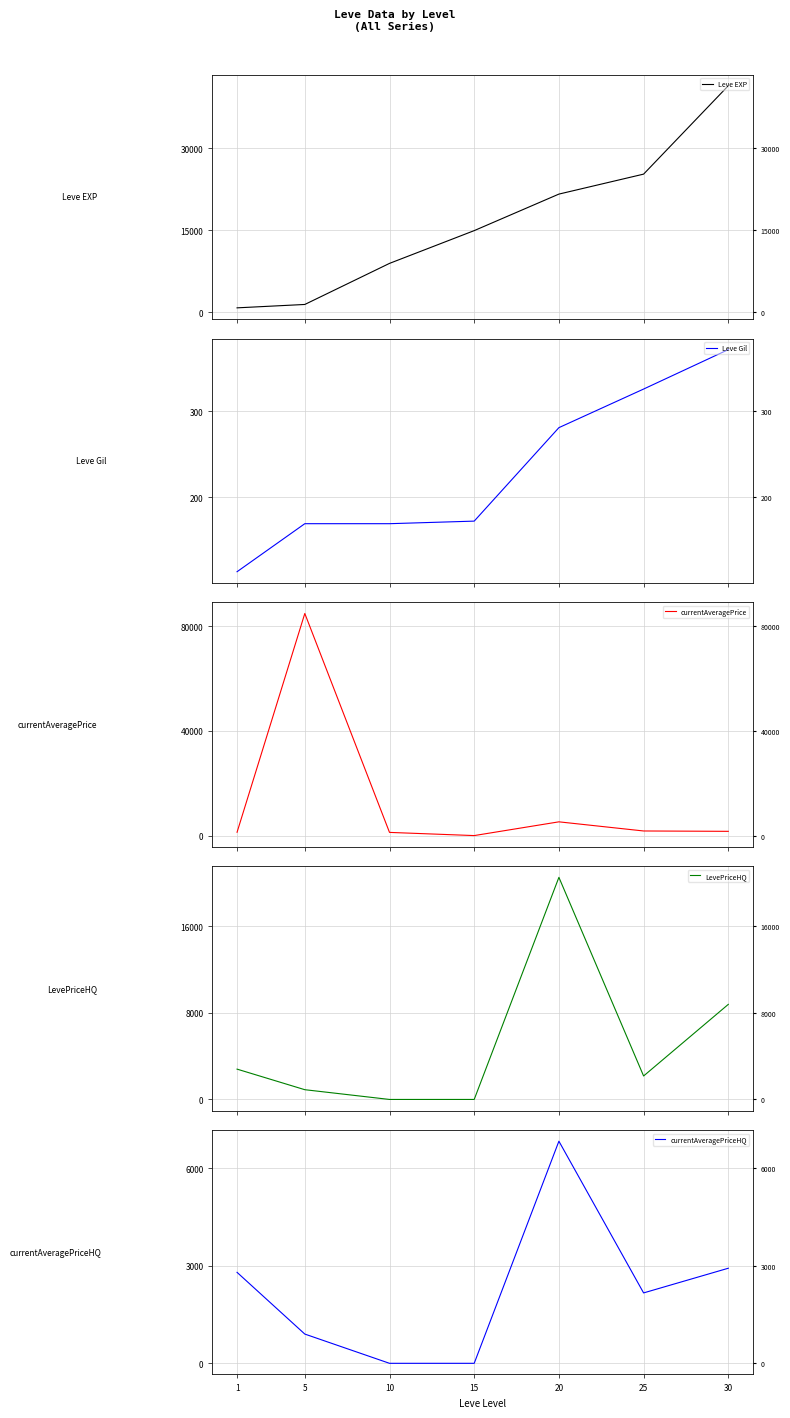

How many lines are shown in the chart?

5